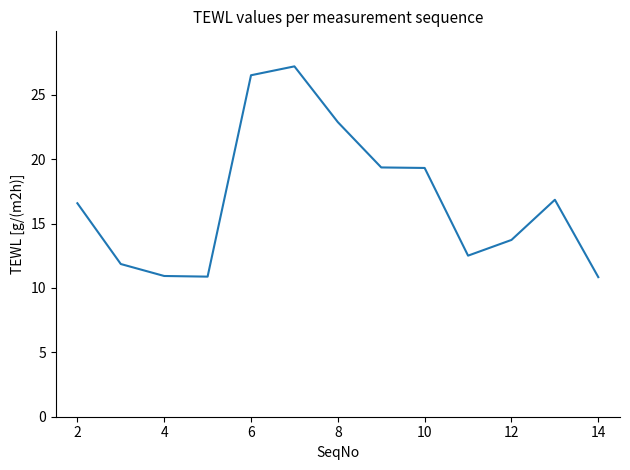

What is the smallest value displayed?

10.8